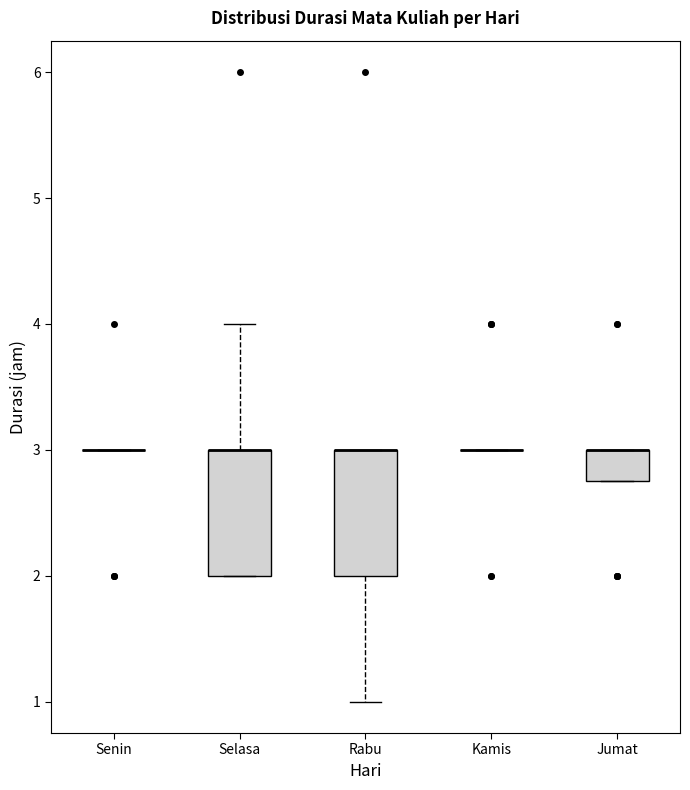

Reading left to right, transcribe this box plot: for each box, give where its median line is, the range the box spans, and where its two whiskers end, as read against the y-axis. The values are not printed on the chart, so give them approximately, as read against the axis.

Senin: box collapsed to a line at 3.0, whiskers 3.0 to 3.0
Selasa: median 3.0 (drawn on the box's upper edge), box 2.0 to 3.0, whiskers 2.0 to 4.0
Rabu: median 3.0 (drawn on the box's upper edge), box 2.0 to 3.0, whiskers 1.0 to 3.0
Kamis: box collapsed to a line at 3.0, whiskers 3.0 to 3.0
Jumat: median 3.0 (drawn on the box's upper edge), box 2.8 to 3.0, whiskers 2.8 to 3.0